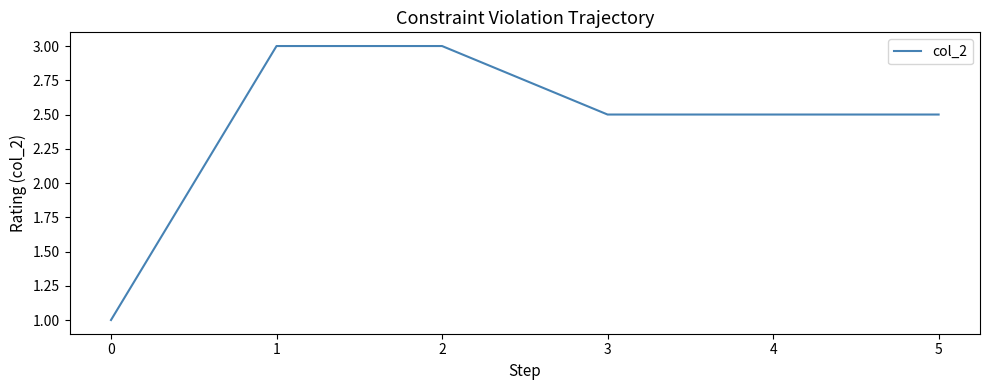

Is this an area chart (filled region under the line)?

No